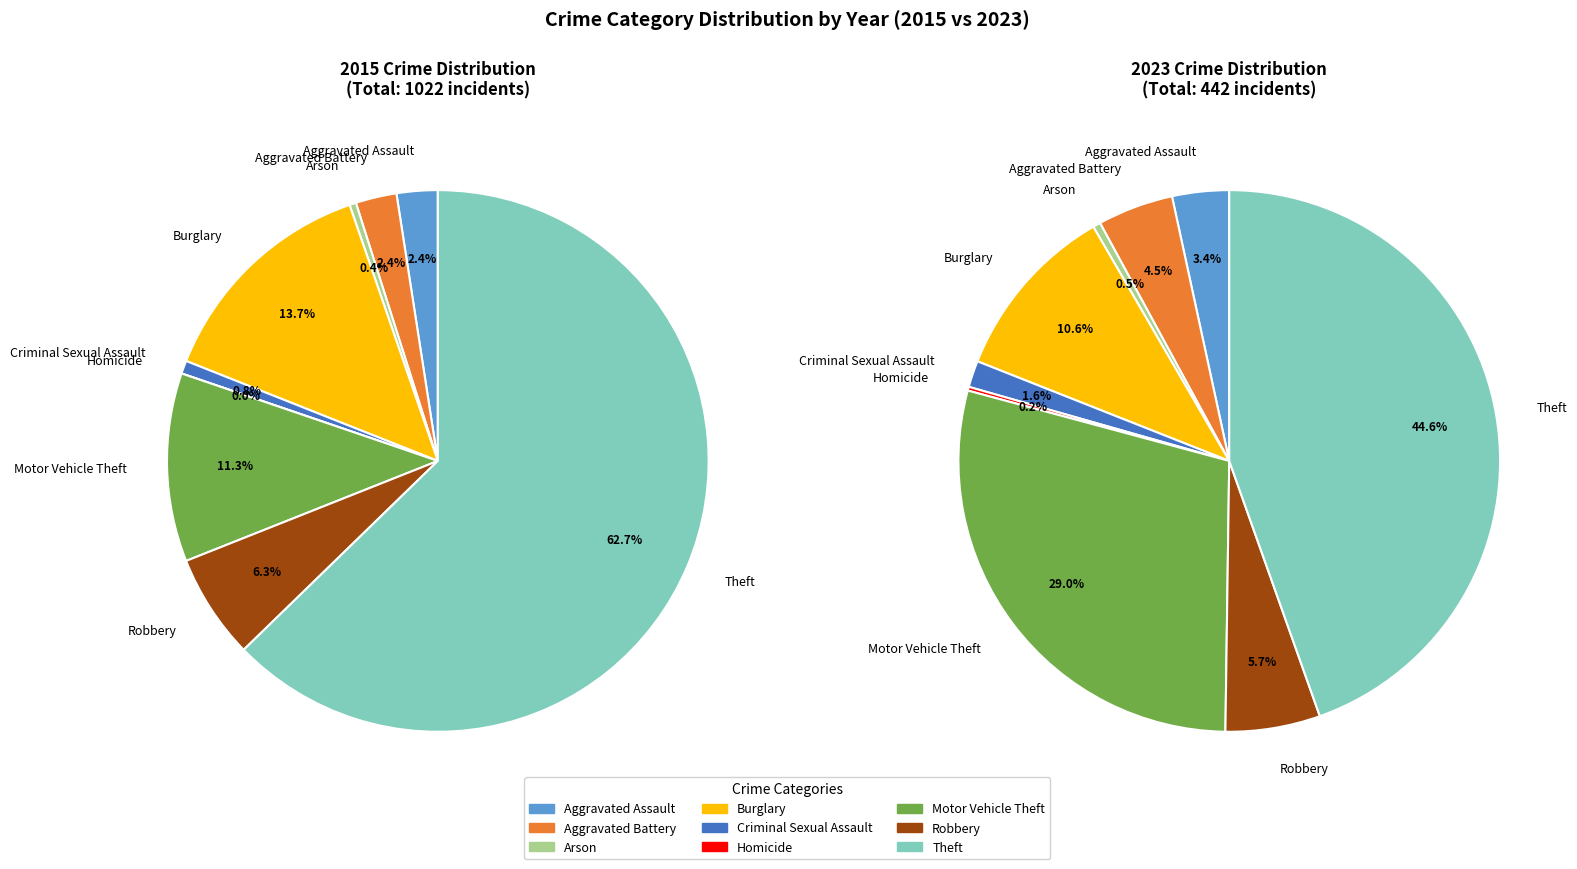

What is the ratio of the value at Burglary to the value at Criminal Sexual Assault?

6.7